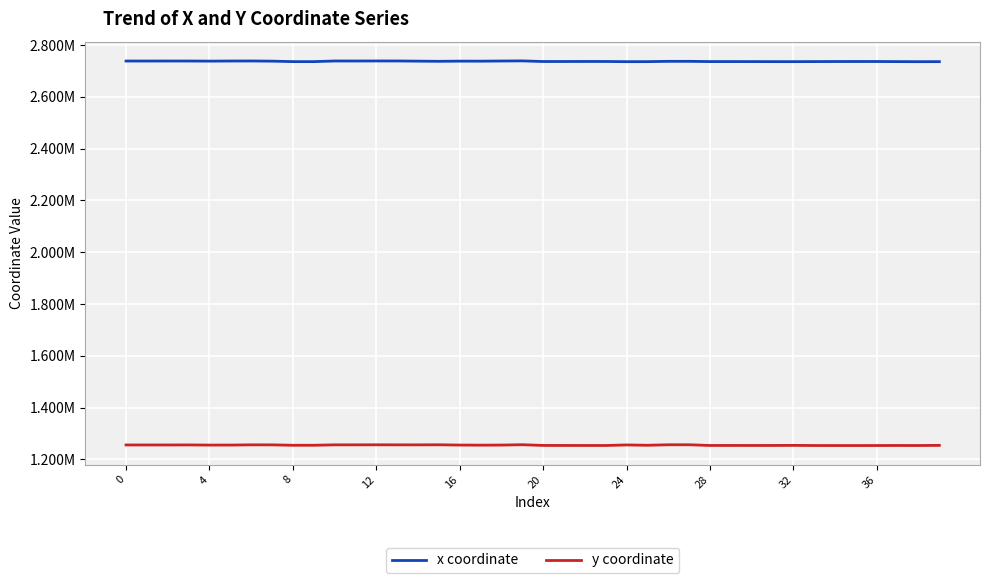

True or false: y coordinate has more than 0 interior local peaks.

True